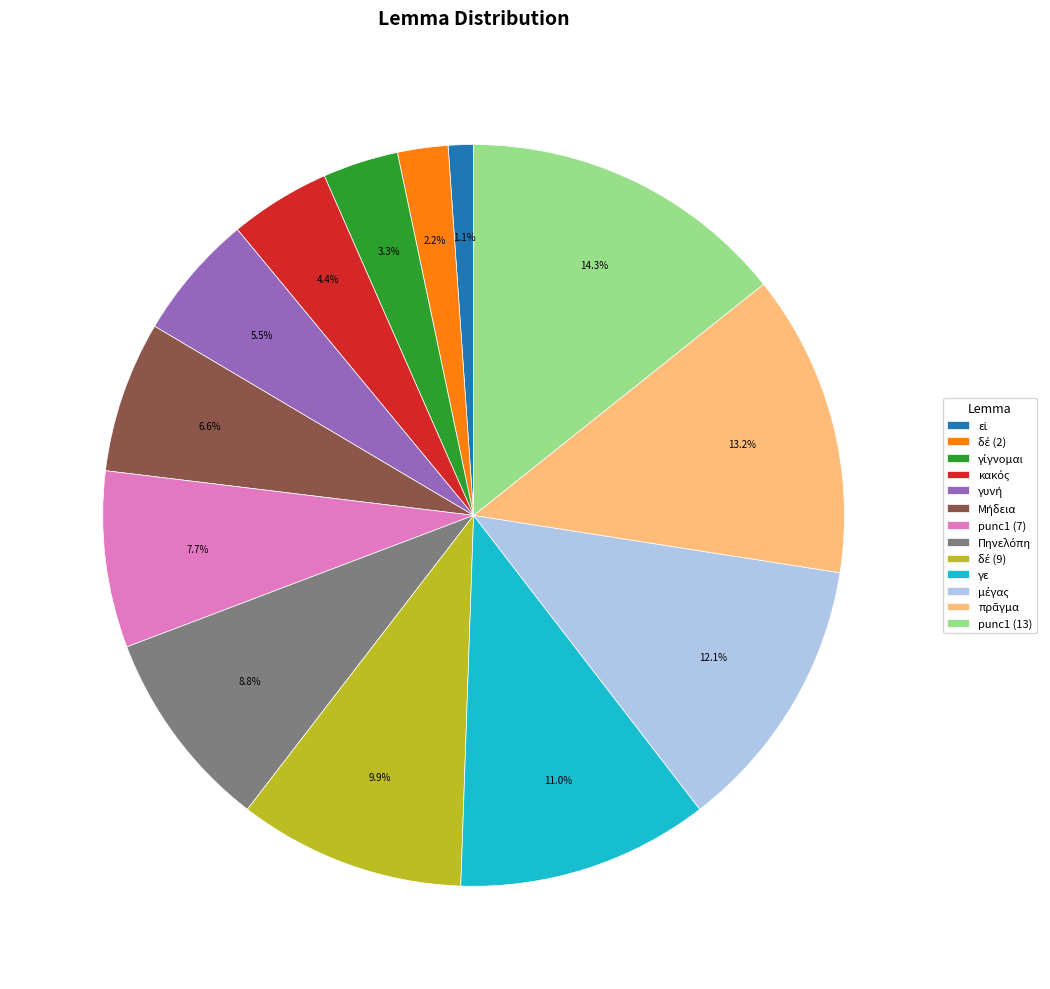

Count the number of slices in the pie.

13